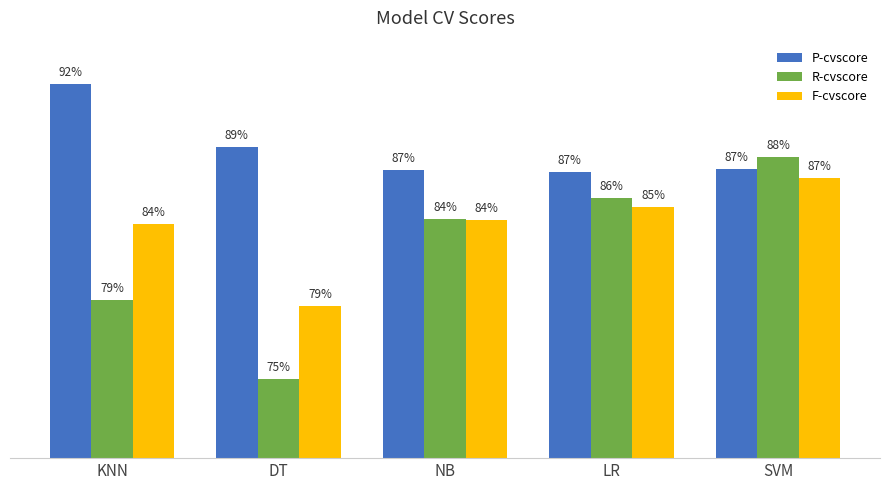

List the labels in order of P-cvscore value, largest first.

KNN, DT, SVM, NB, LR